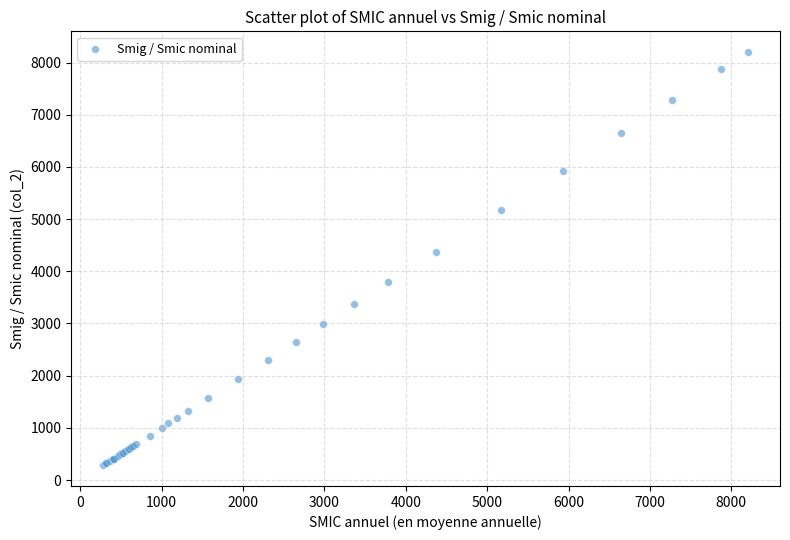

What Y value in the scatter plot is closest to 4241?

4376.5